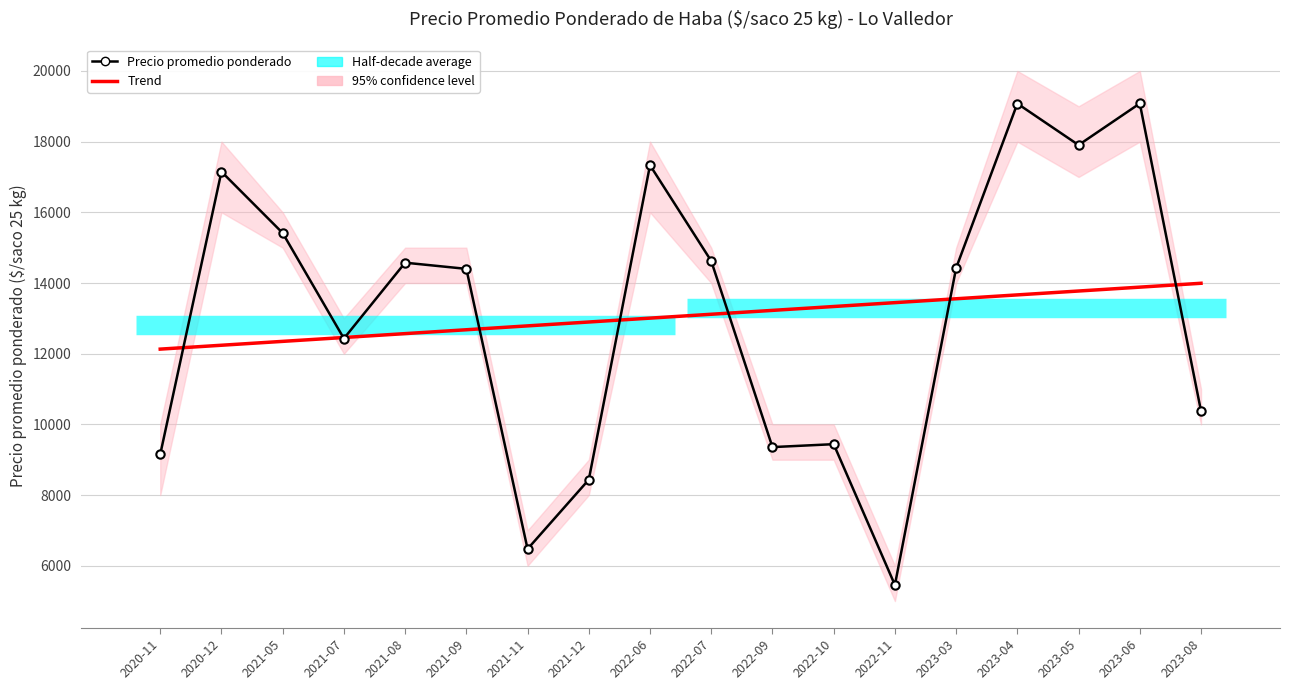

What is the sum of the Precio promedio ponderado values at 2021-07 and 2022-10?

21869.0